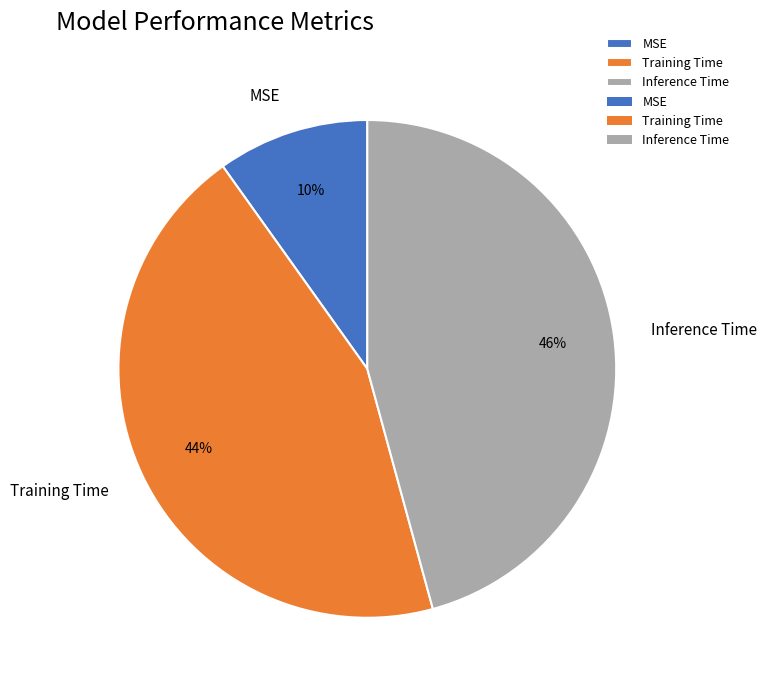

Is it true that Training Time is 32% of the pie?

False